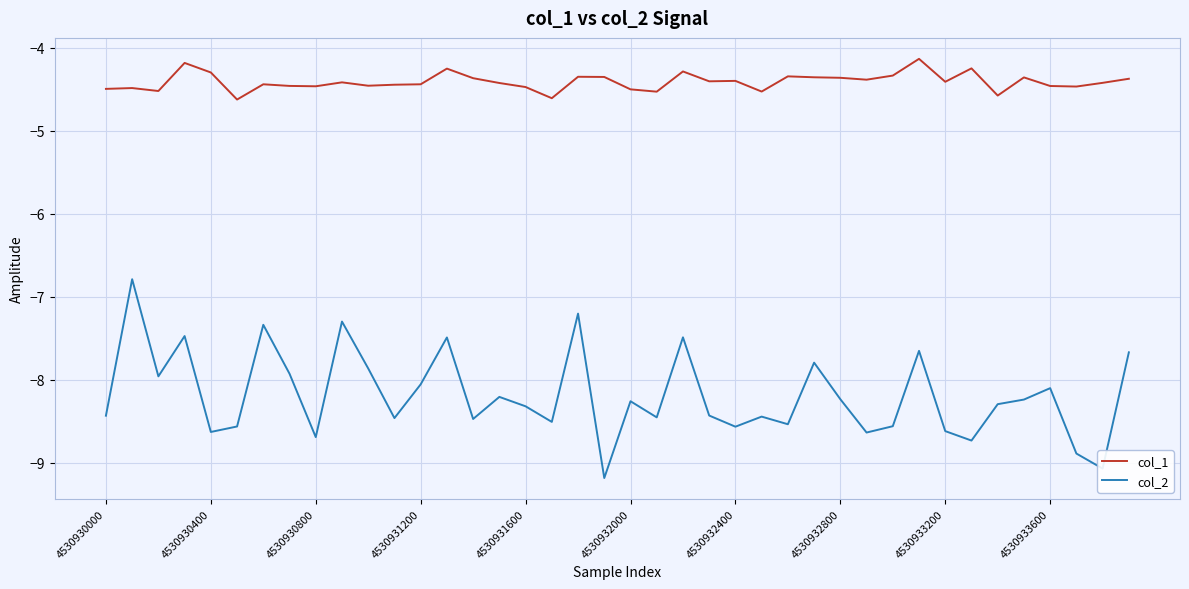

Which series has the largest total across all categories?

col_1